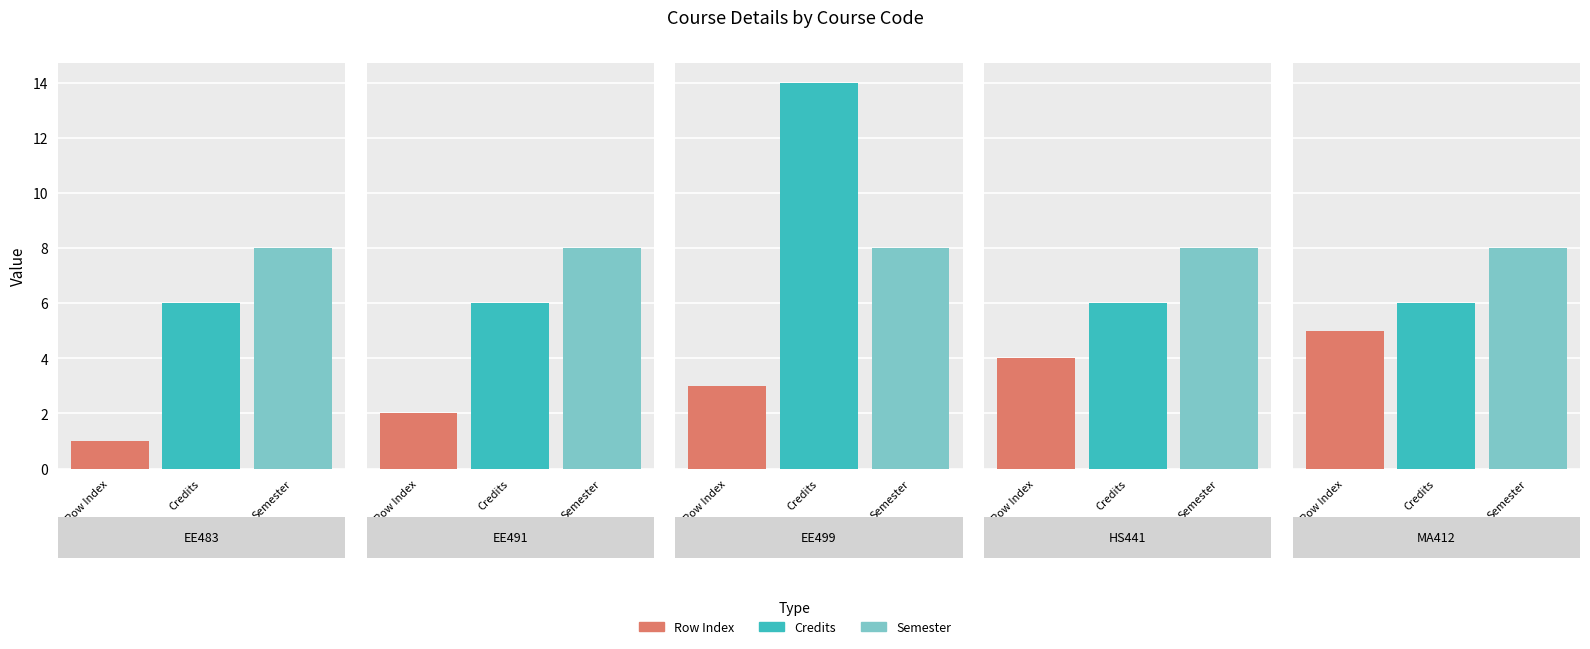

Rank the categories by Credits value from highest to lowest.

EE499, EE483, EE491, HS441, MA412